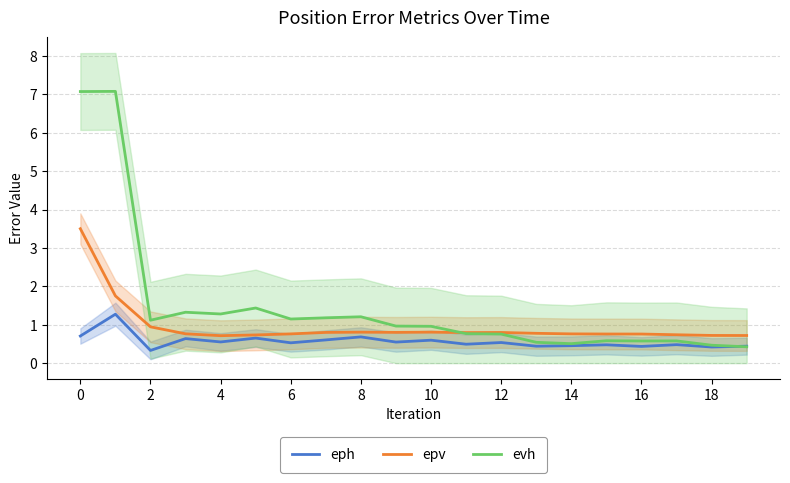

Does the chart have visible grid lines?

Yes